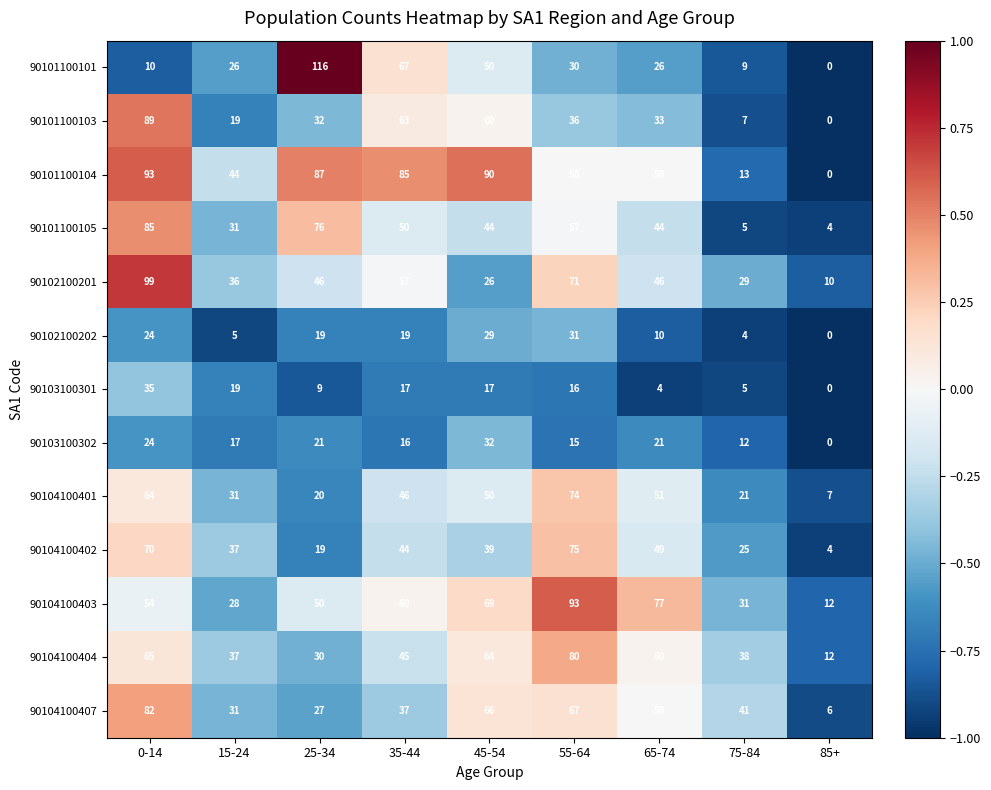

At which label is 90104100402 closest to 39?

45-54